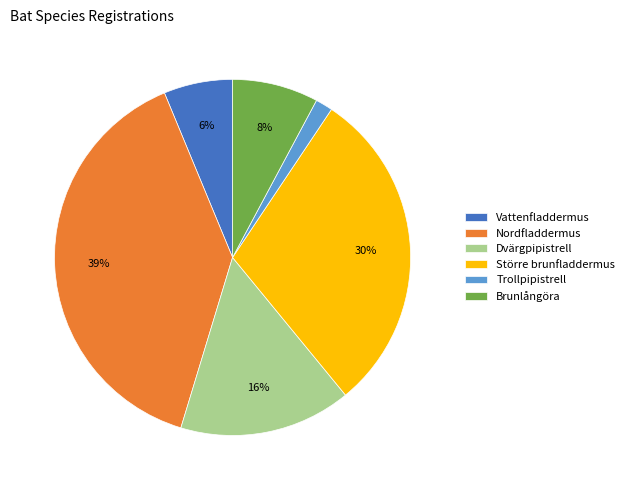

To the nearest percent, what is the average slice percentage?

17%